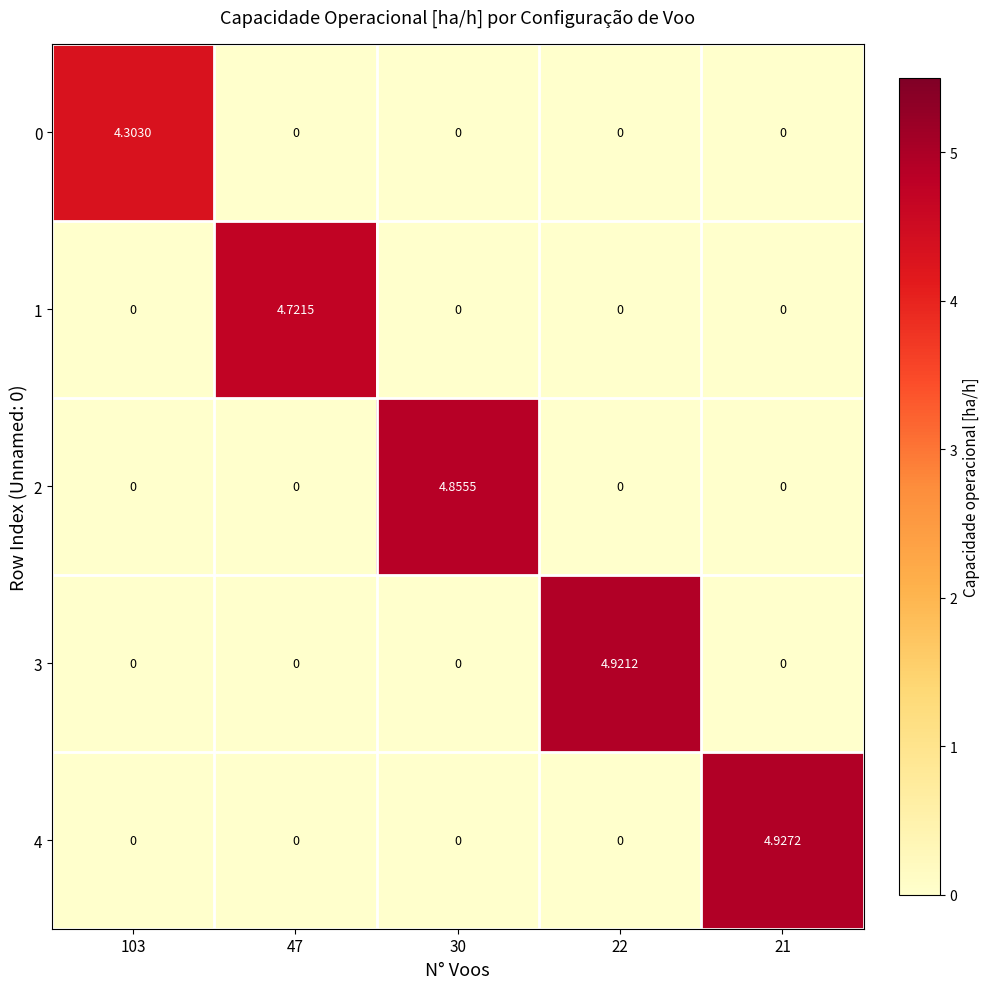

Between 47 and 30, which series saw the biggest shift?

2